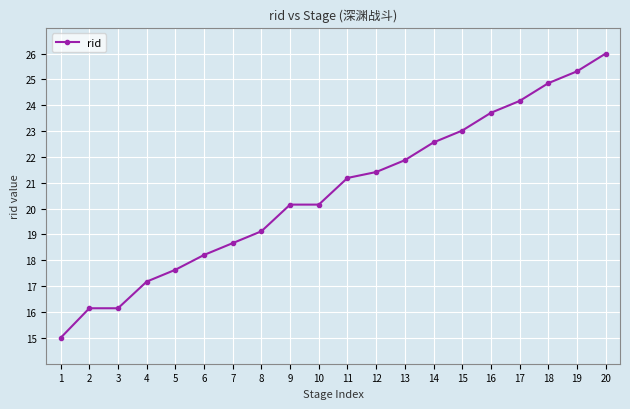

True or false: the data shows 13.2 at 15.

False